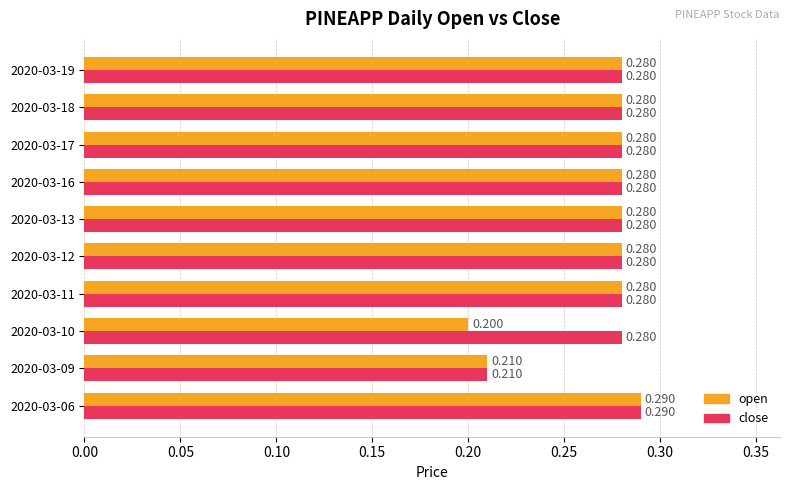

Which series has the largest total across all categories?

close